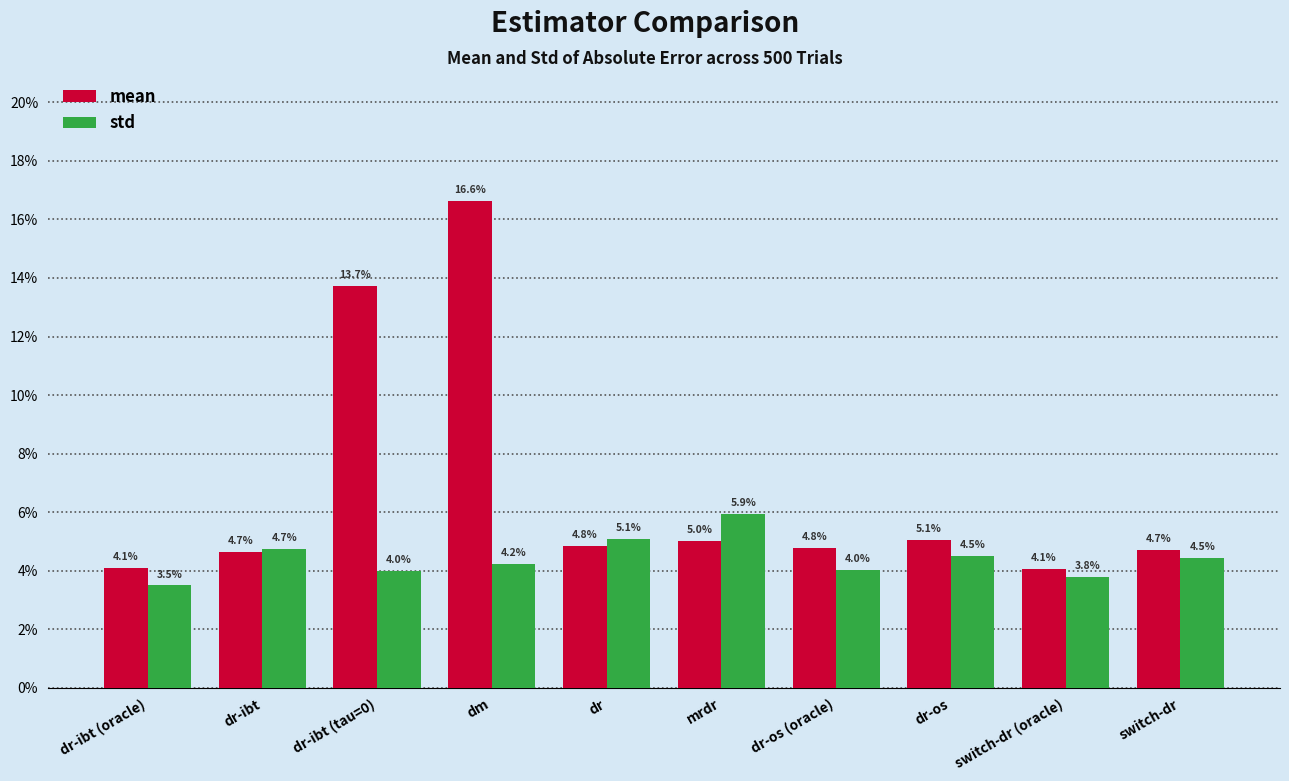

Reading left to right, transcribe all the data shown in this chart.

mean: 0.0	0.0	0.1	0.2	0.0	0.1	0.0	0.1	0.0	0.0
std: 0.0	0.0	0.0	0.0	0.1	0.1	0.0	0.0	0.0	0.0